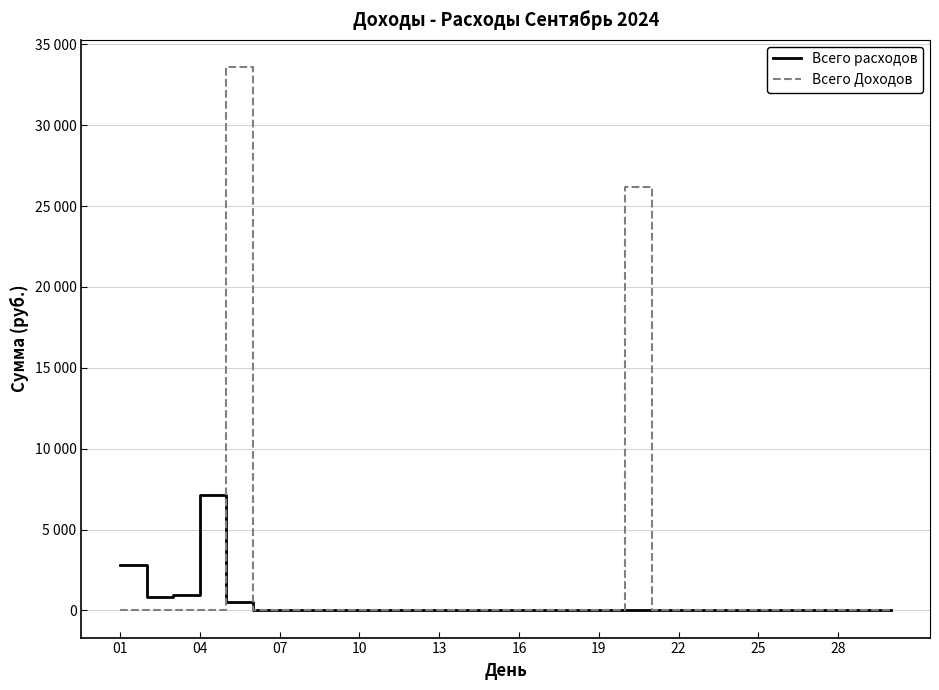

Which series has the widest spread of values?

Всего Доходов